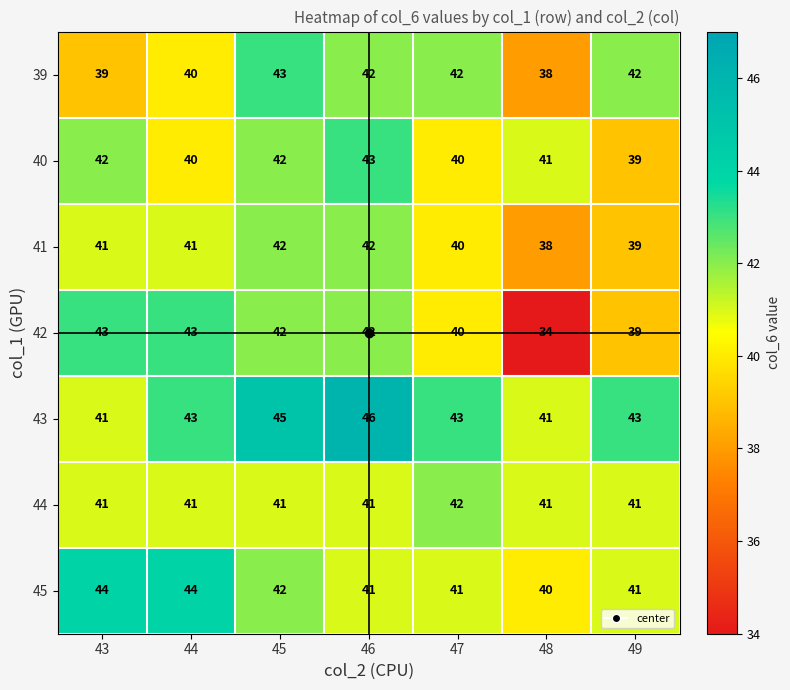

What is the sum of all 41 values?

283